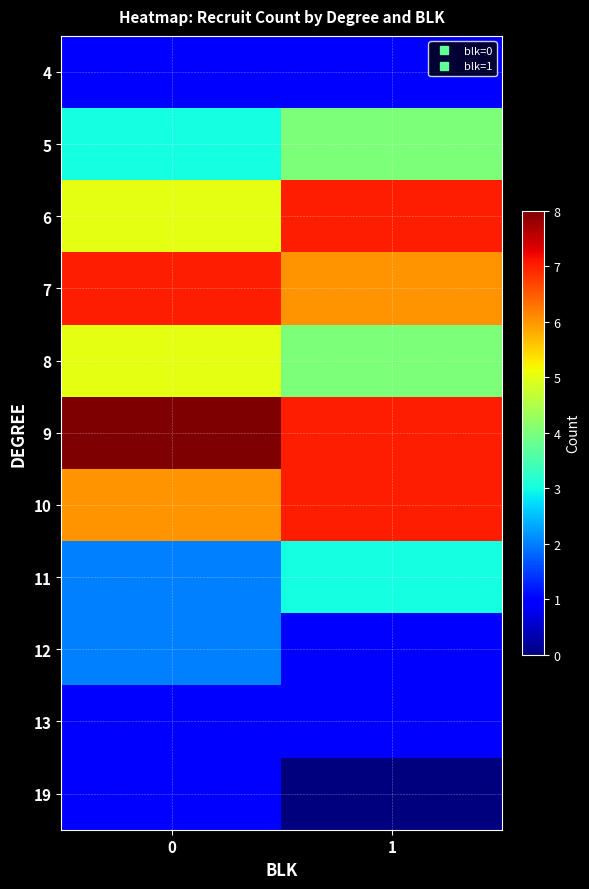

What is the difference between the highest and lowest values at 0?

7